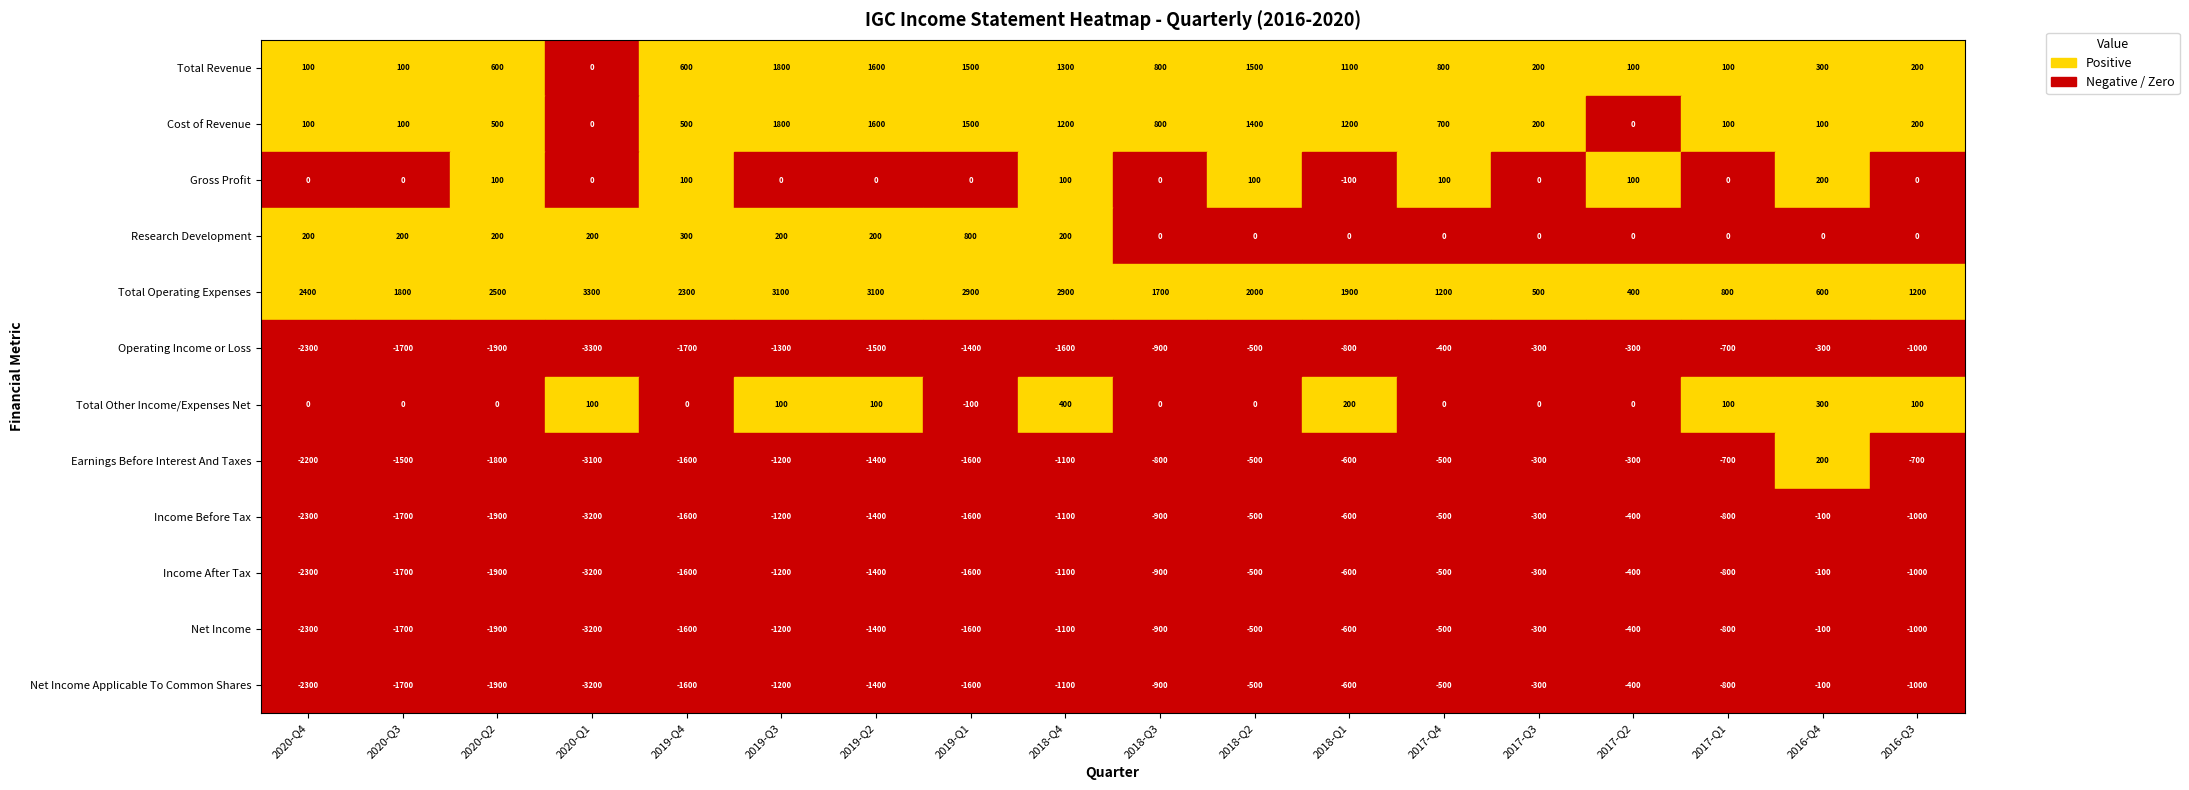

Which series changed the most between Total Other Income/Expenses Net and Earnings Before Interest And Taxes?

Research Development